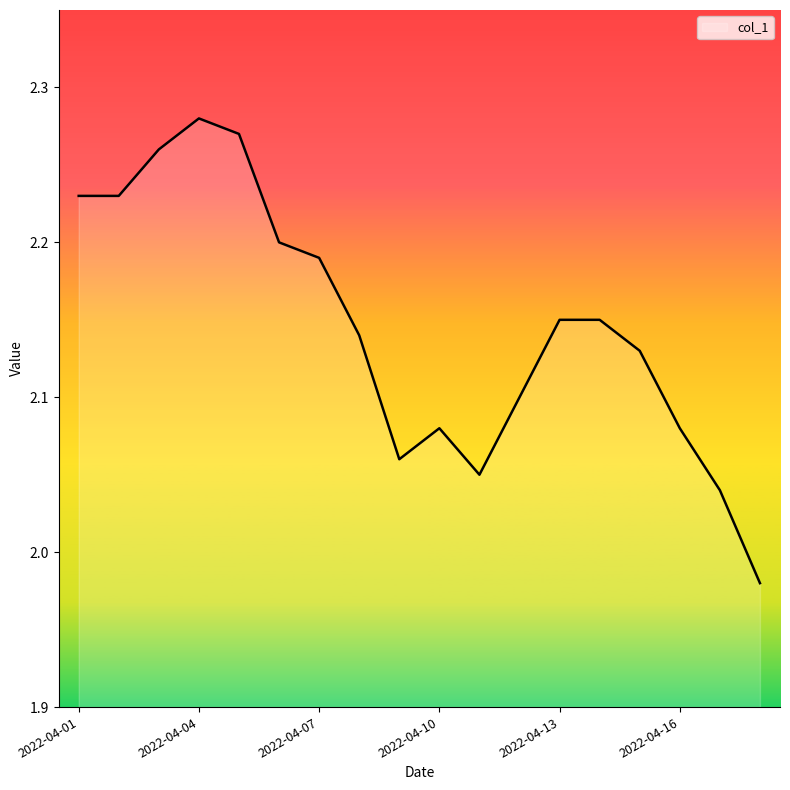

How many lines are shown in the chart?

1